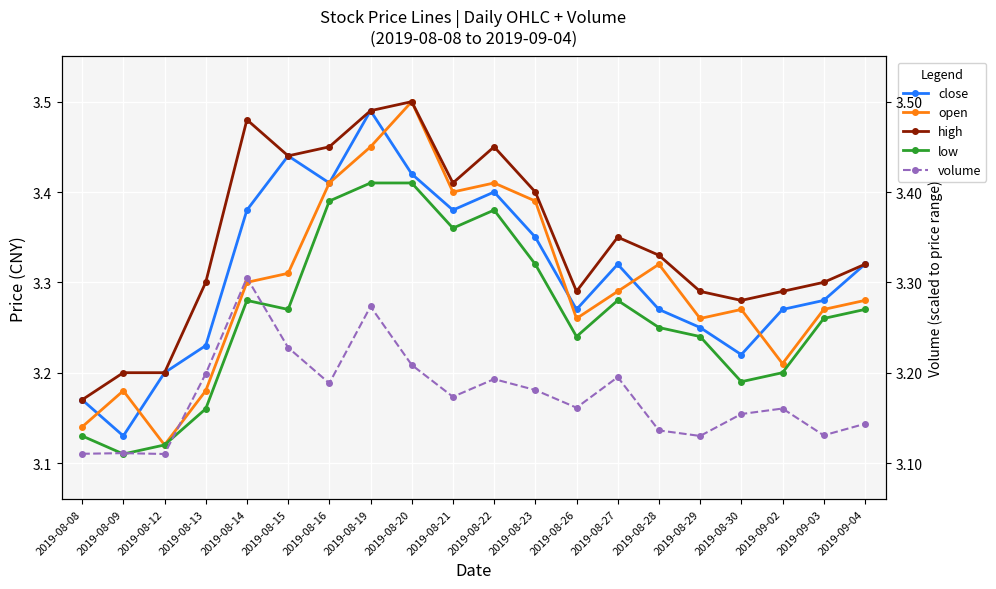

True or false: close has more than 2 points higher than both neighbors.

True